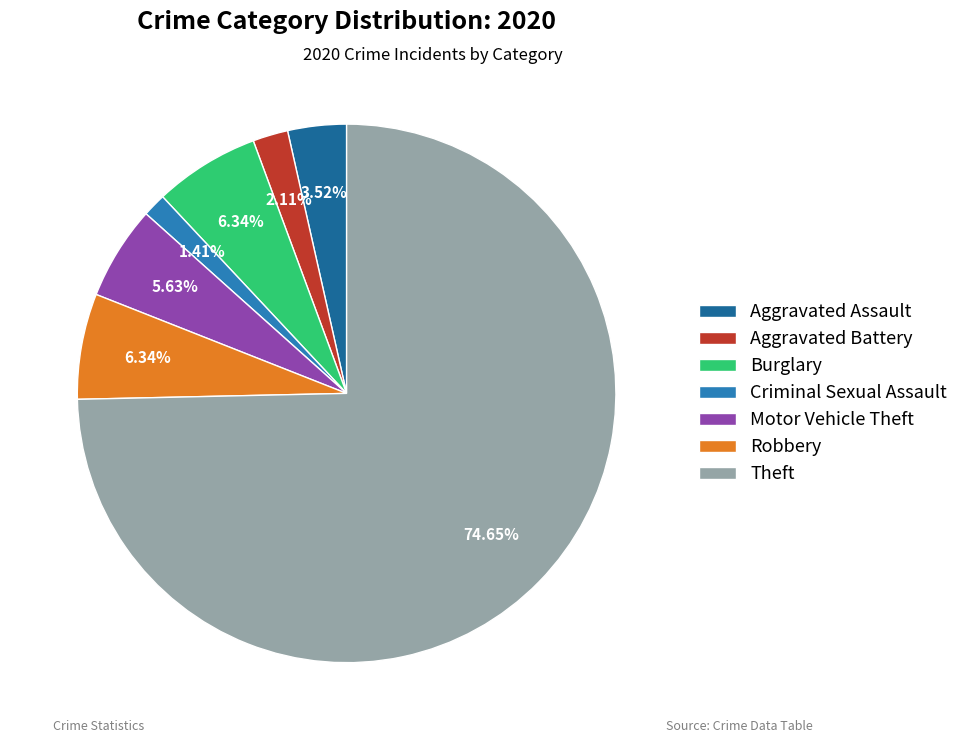

The Robbery slice represents 15% of the pie. True or false?

False